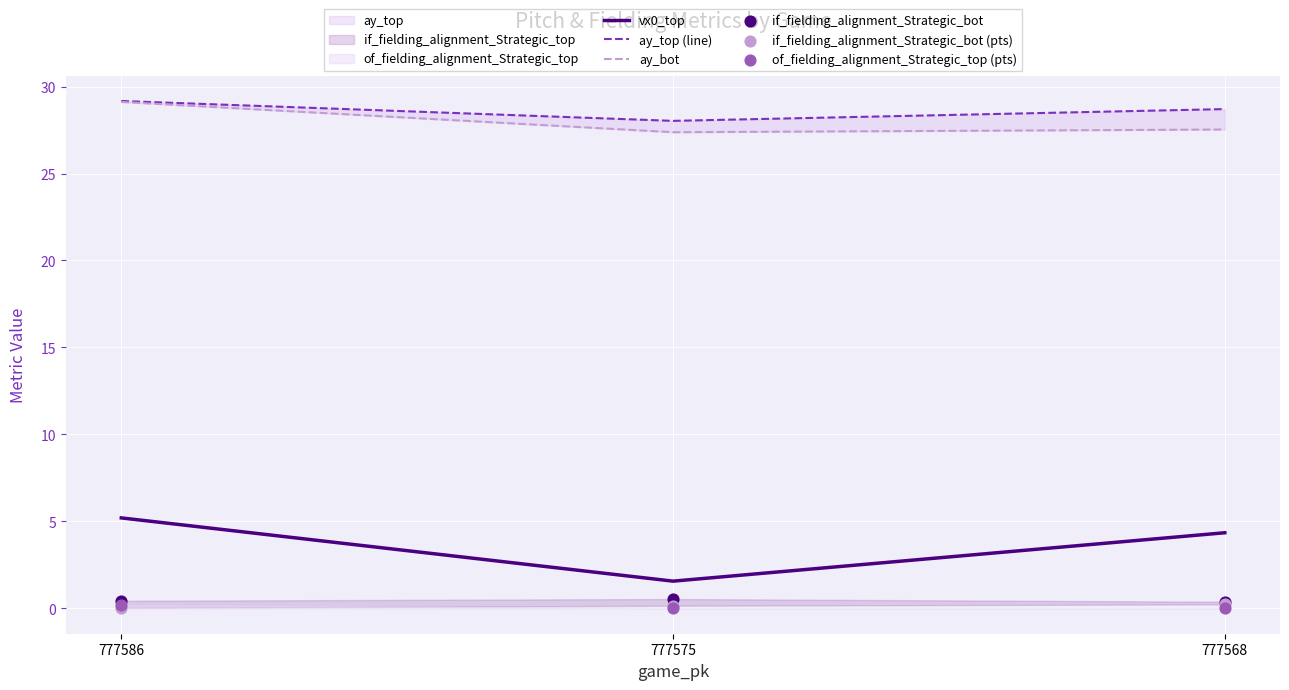

Which series contains the lowest Y value?

of_fielding_alignment_Strategic_top (pts)